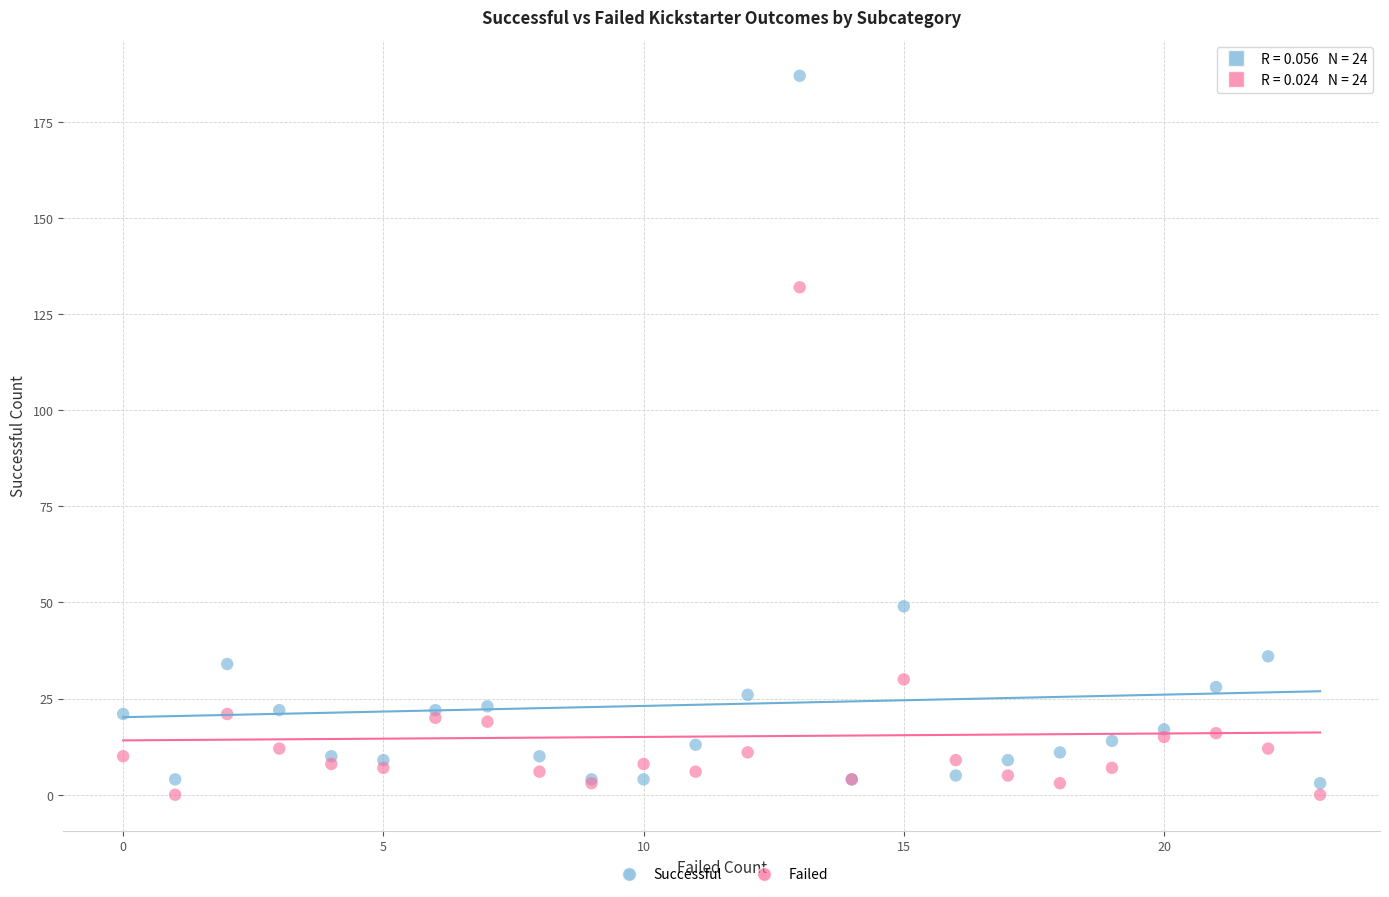

Across all series, what Y value is closest to 93?

132